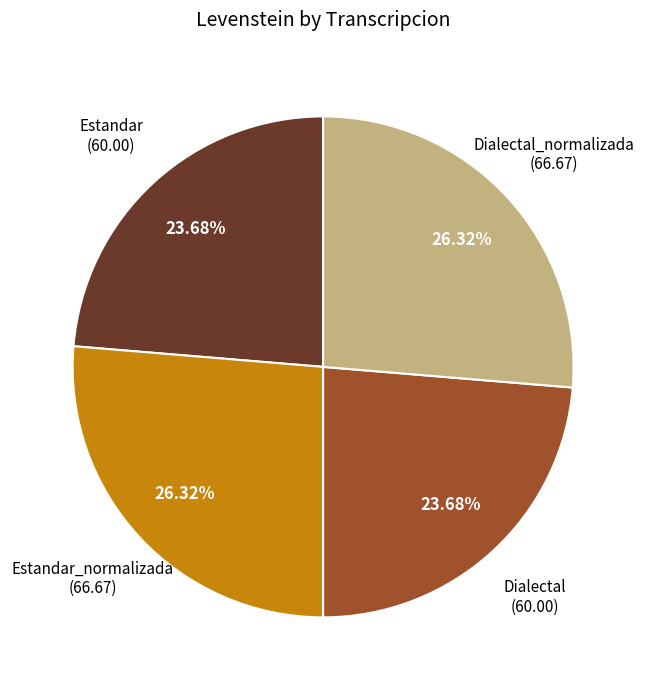

What percentage is the Dialectal_normalizada slice, to the nearest percent?

26%